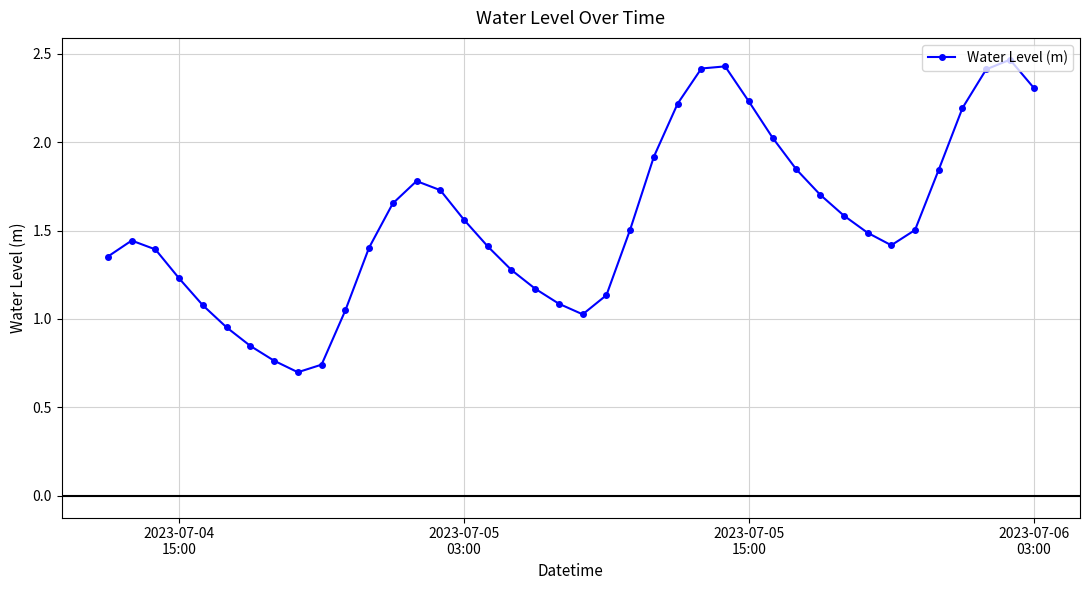

What is the sum of all values?

62.3